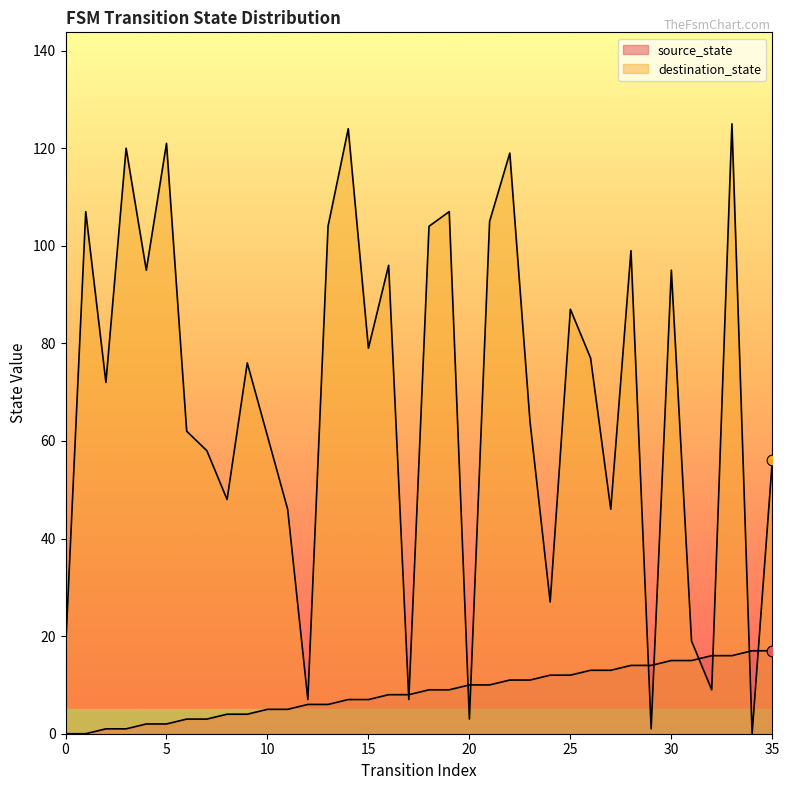

What is the total value across all series at 23?

75